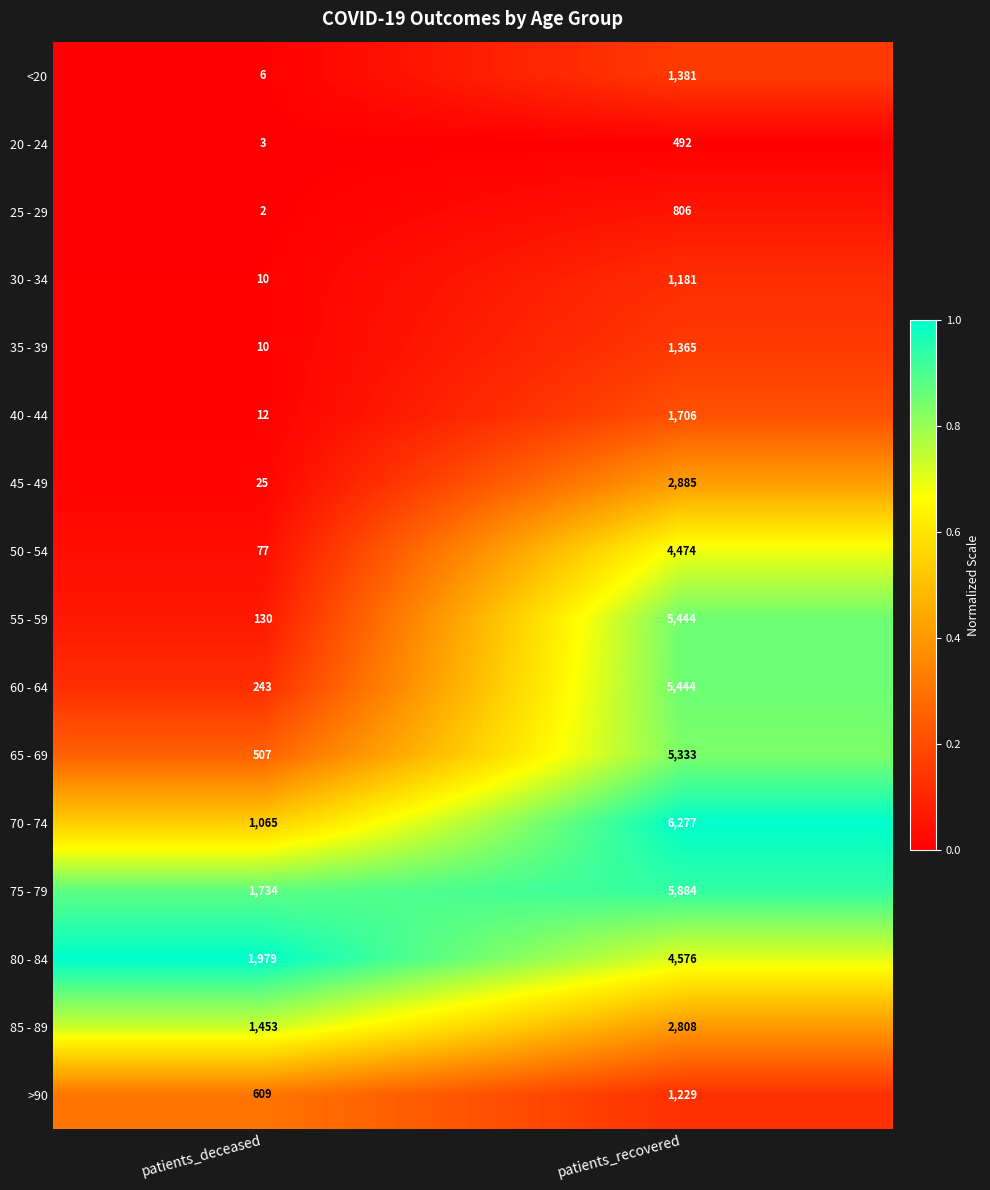

What is the spread (max minus min) of values at patients_deceased?

1977